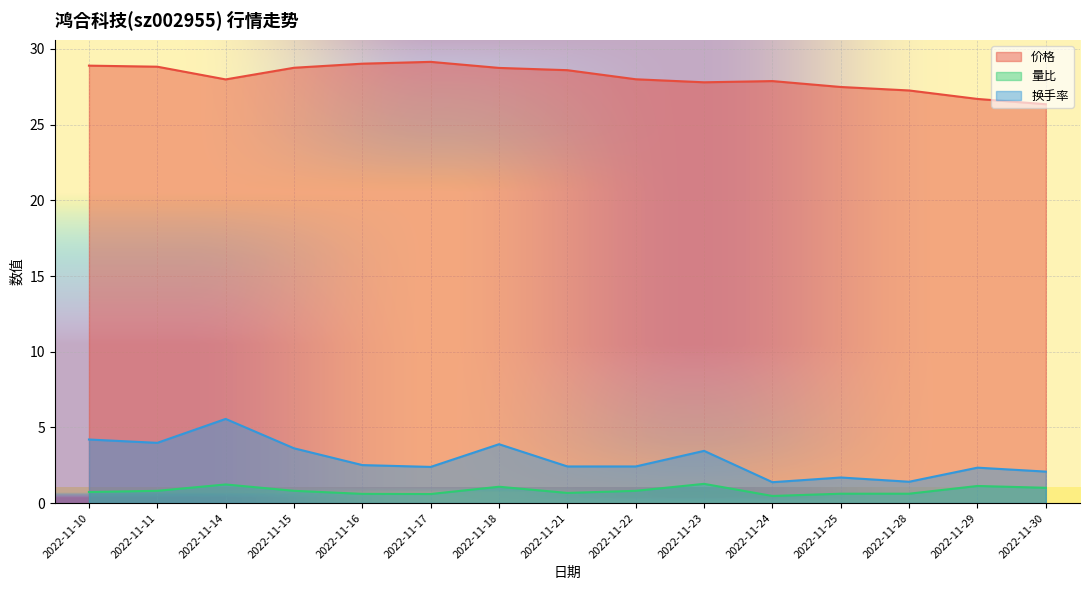

Which series has the widest spread of values?

换手率